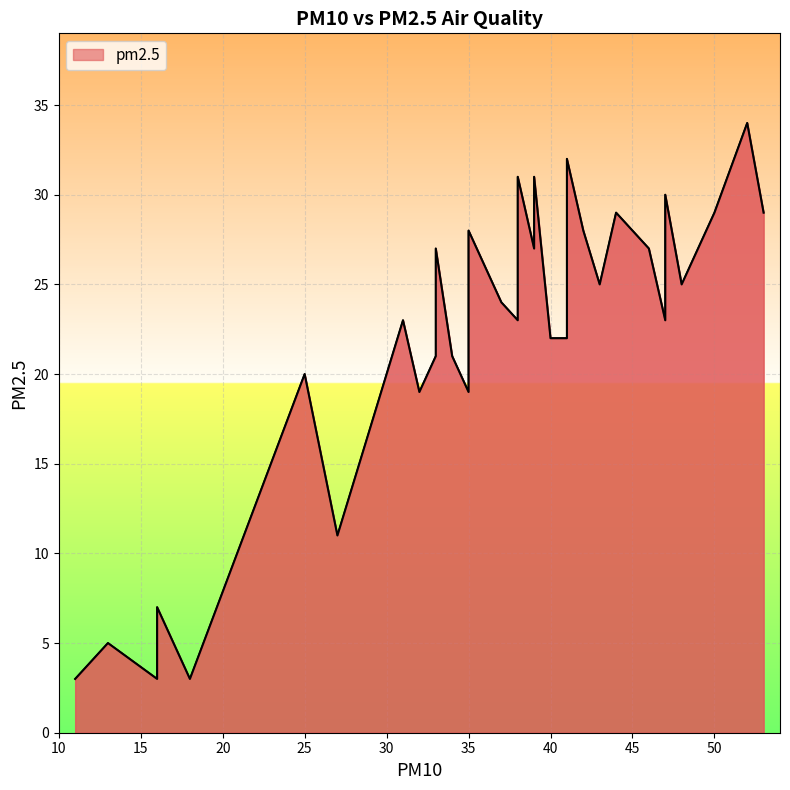

What is the difference between the maximum and minimum values?

31